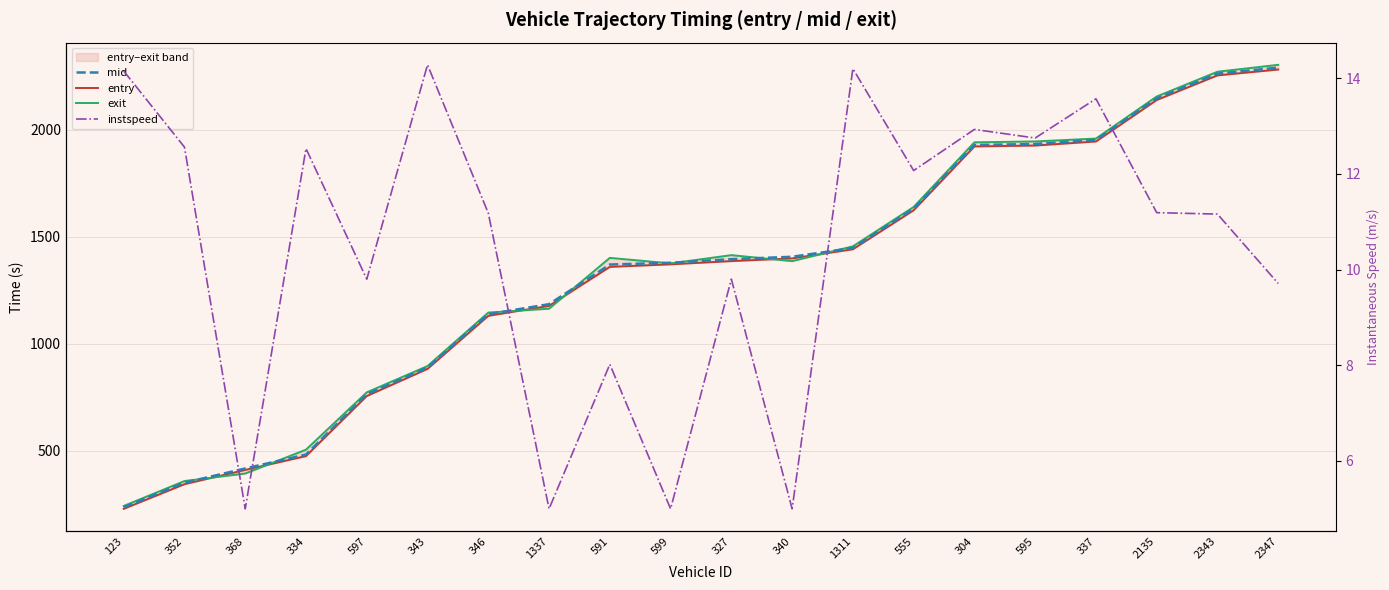

Which category has the lowest value in the instspeed series?

368